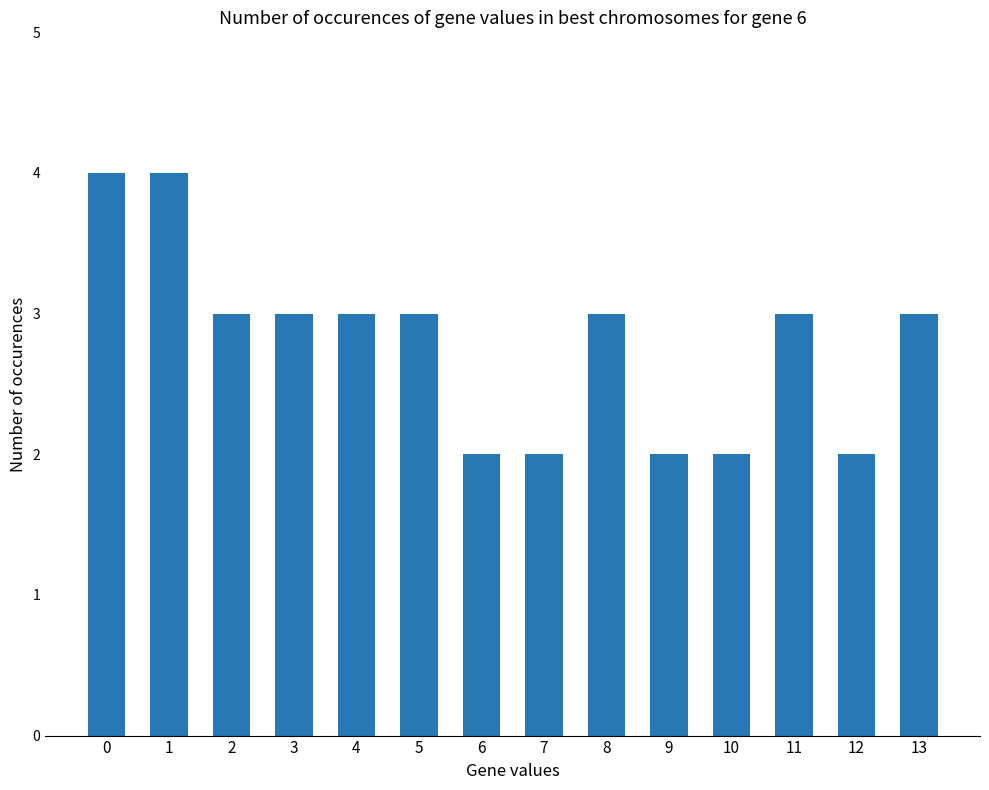

What is the value of the 14th bar from the left?

3